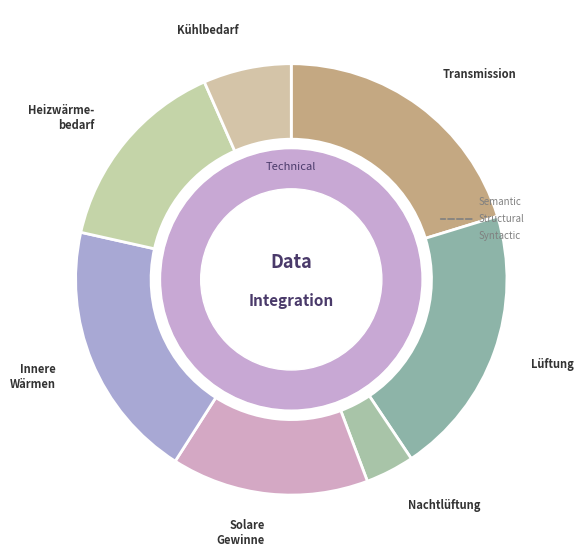

Count the number of slices in the pie.

7